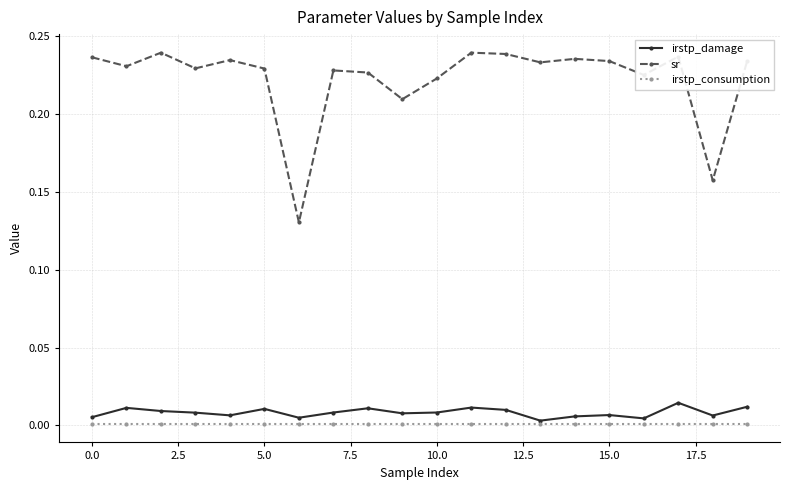

Which series has the largest total across all categories?

sr